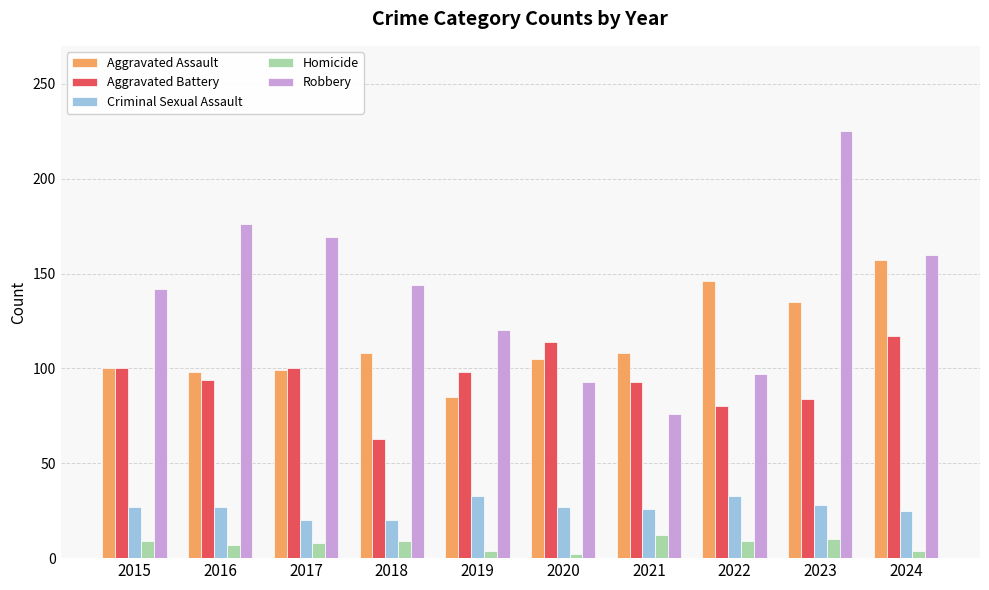

Which series changed the most between 2017 and 2018?

Aggravated Battery